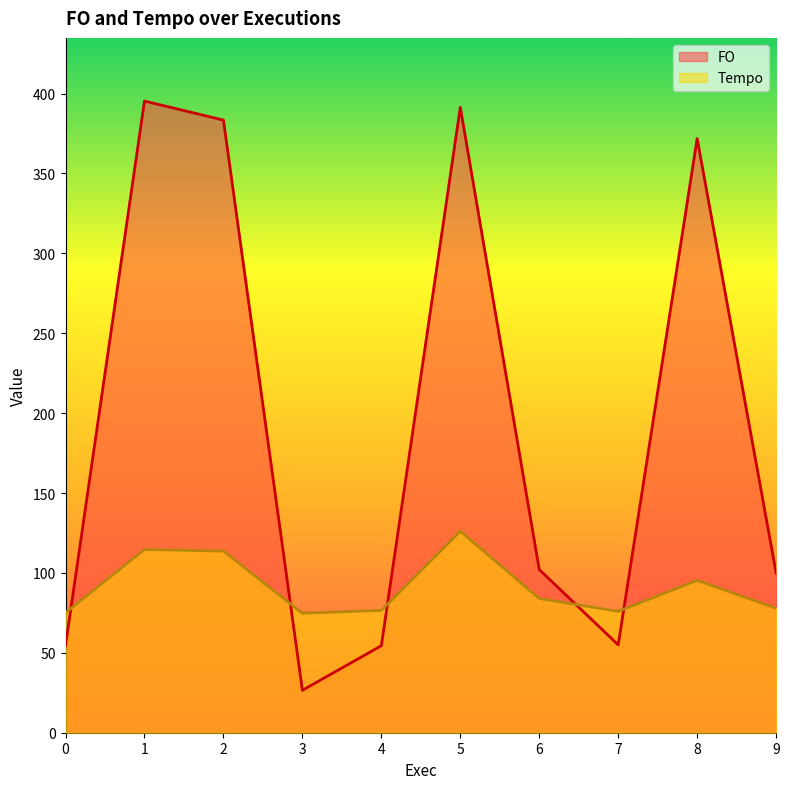

How many categories are shown in the chart?

10